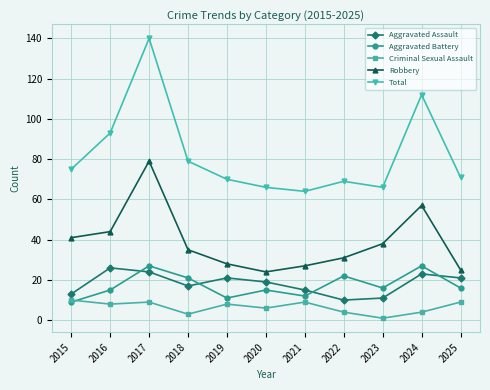

How many values in the Total series are below 71?

5